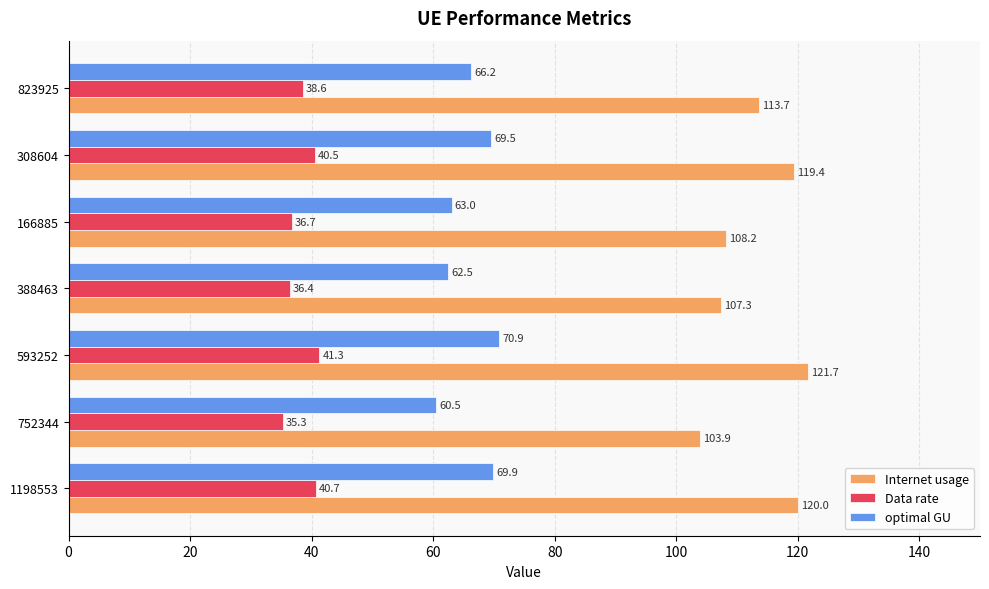

At which category does the chart reach its peak across all series?

593252